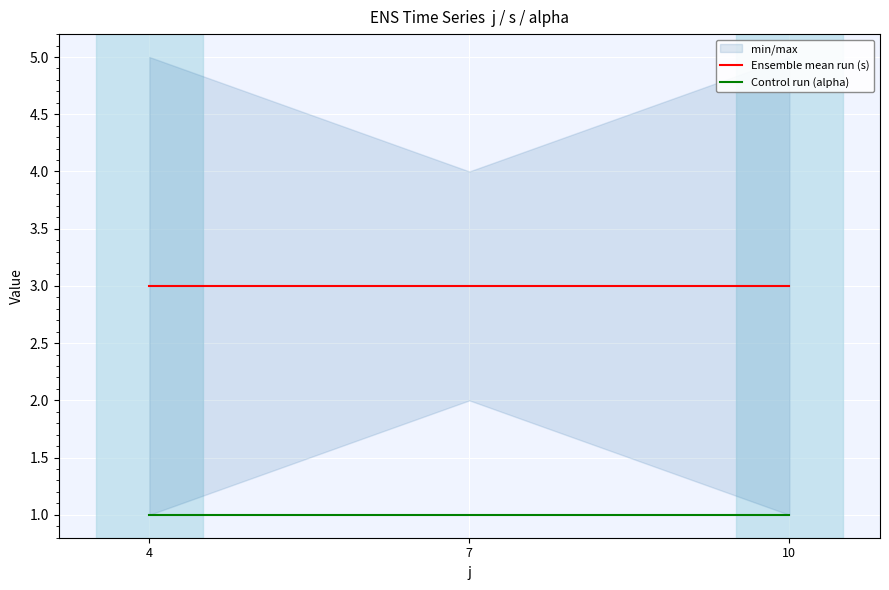

How many categories are shown in the chart?

3